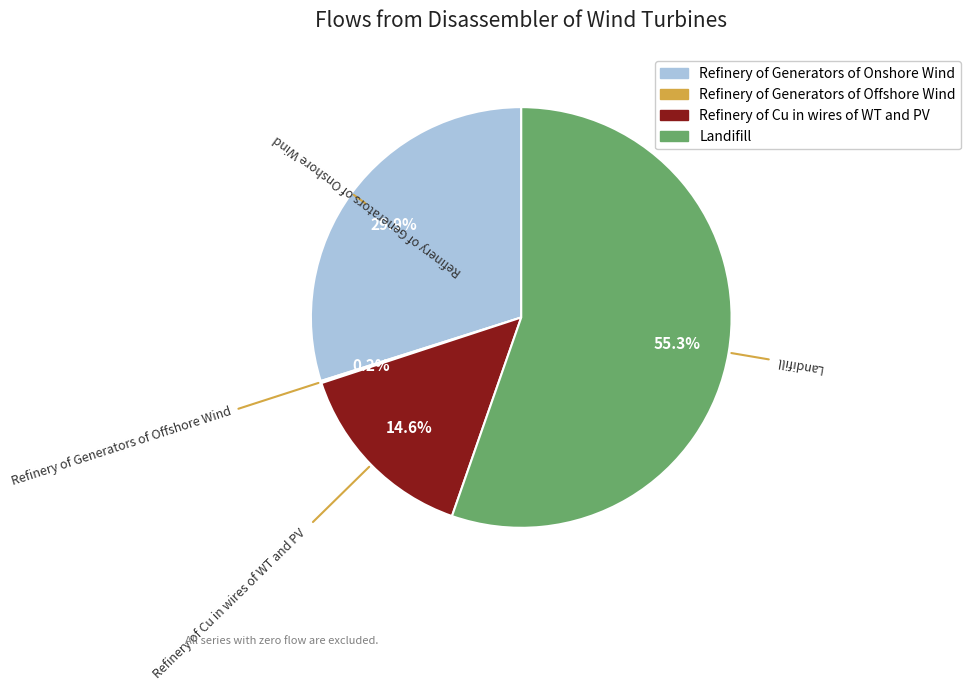

Does any single category account for the majority?

Yes